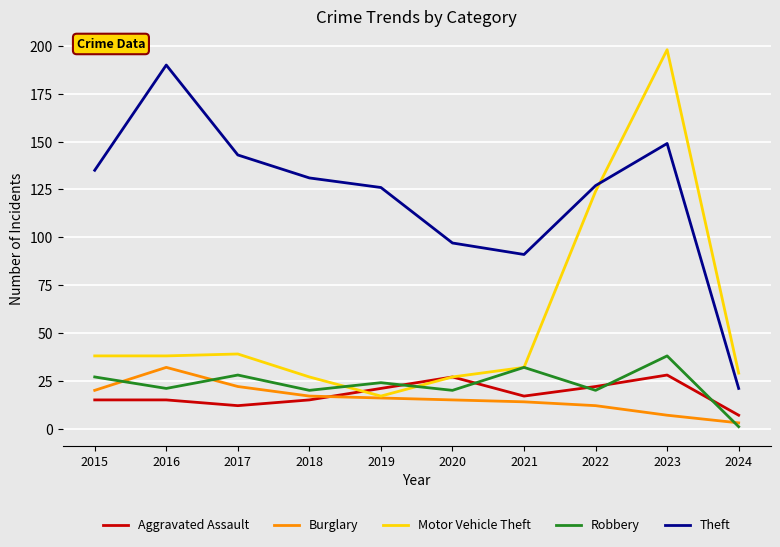

Which series has the largest total across all categories?

Theft